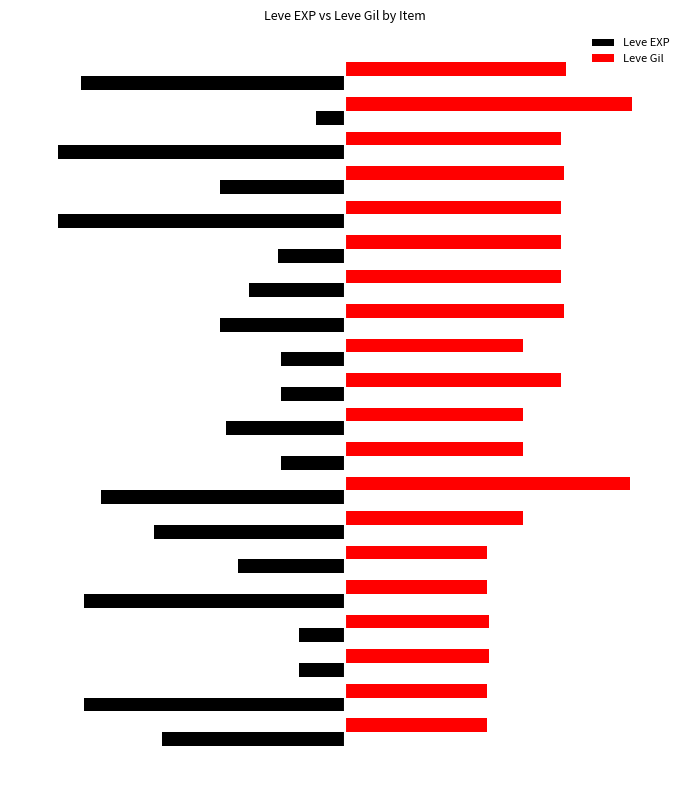

Which series has the largest total across all categories?

Leve Gil